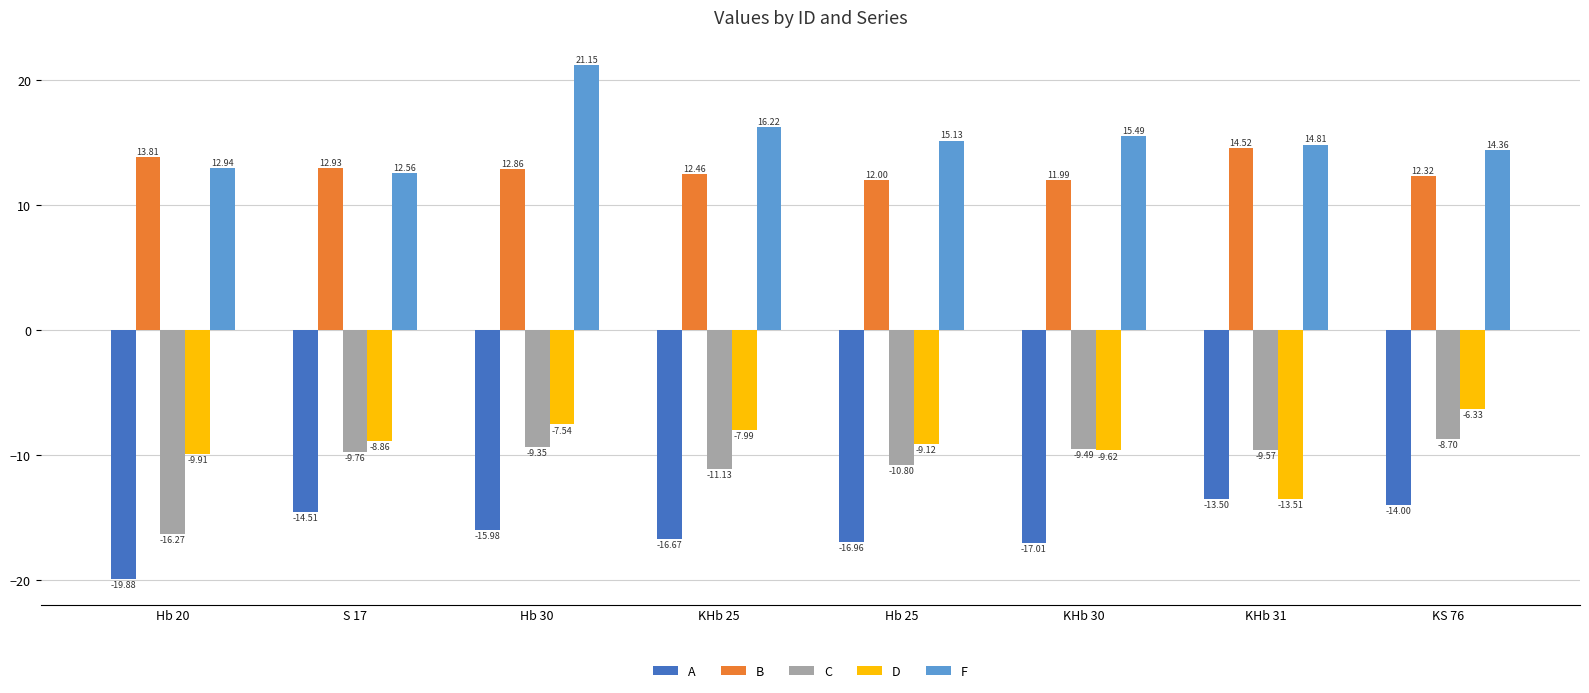

What is the difference between the F values at KHb 30 and Hb 30?

5.7